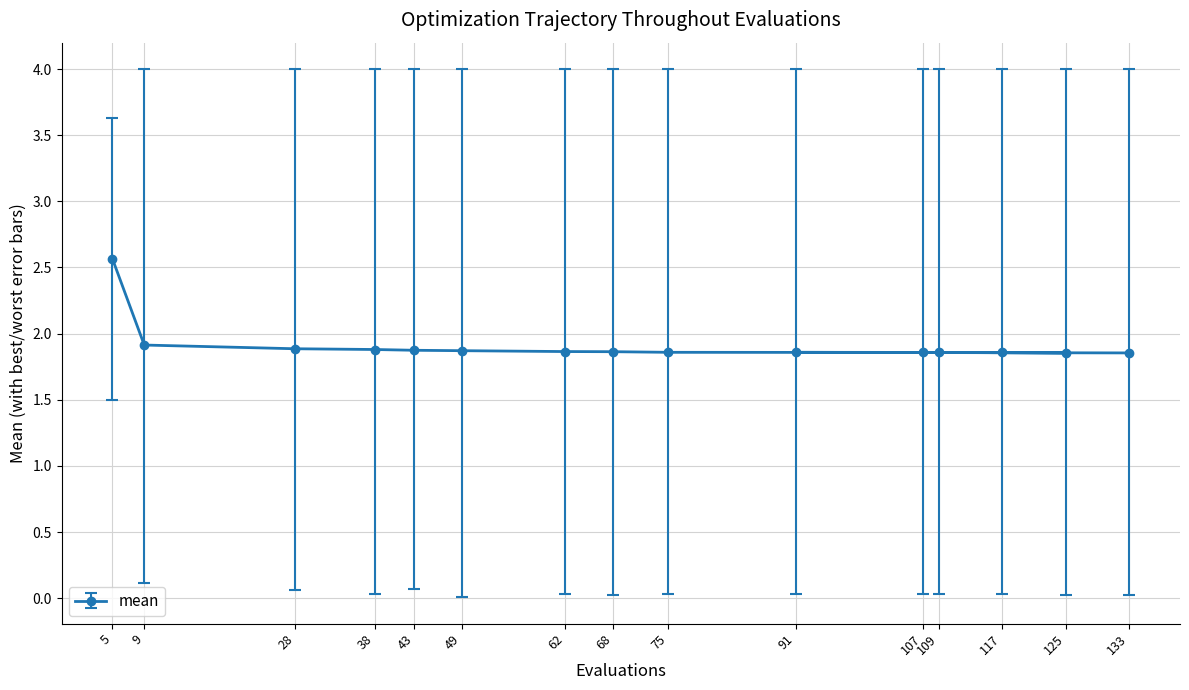

Where is the first local maximum for mean?

107